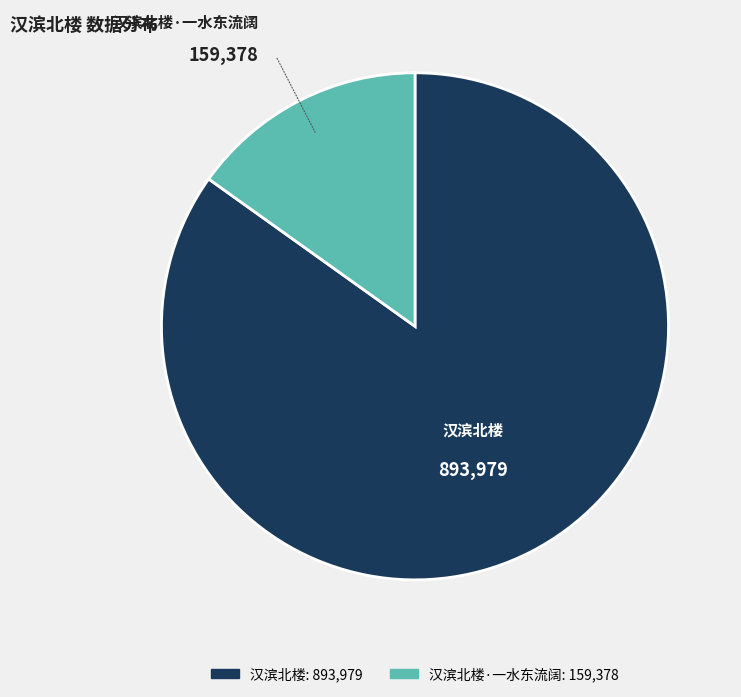

Does any single category account for the majority?

Yes